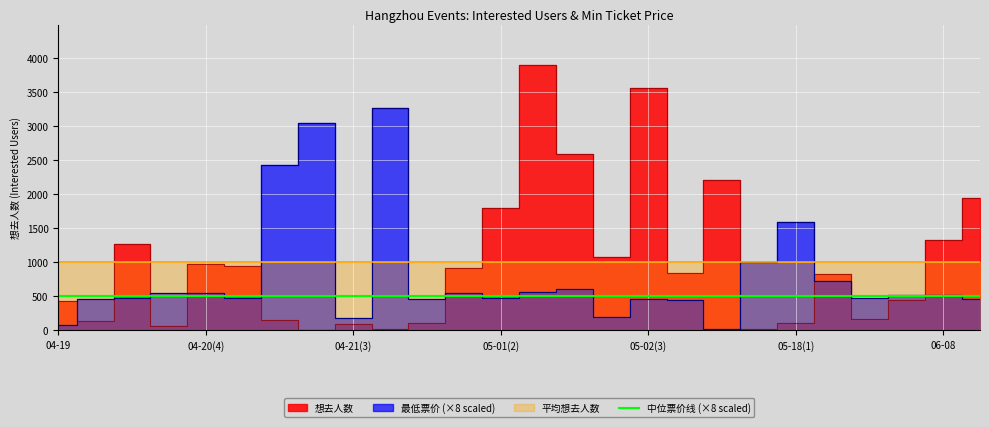

The value of 最低票价 at 05-18(1) is 2157.5. True or false?

False